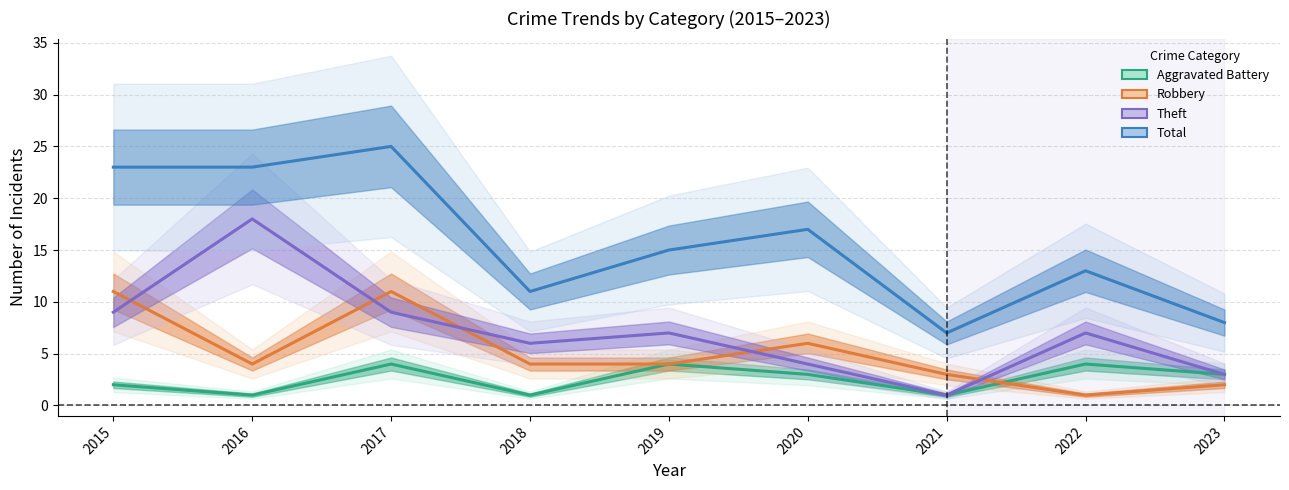

List the series in order of their overall mean, lowest first.

Aggravated Battery, Robbery, Theft, Total